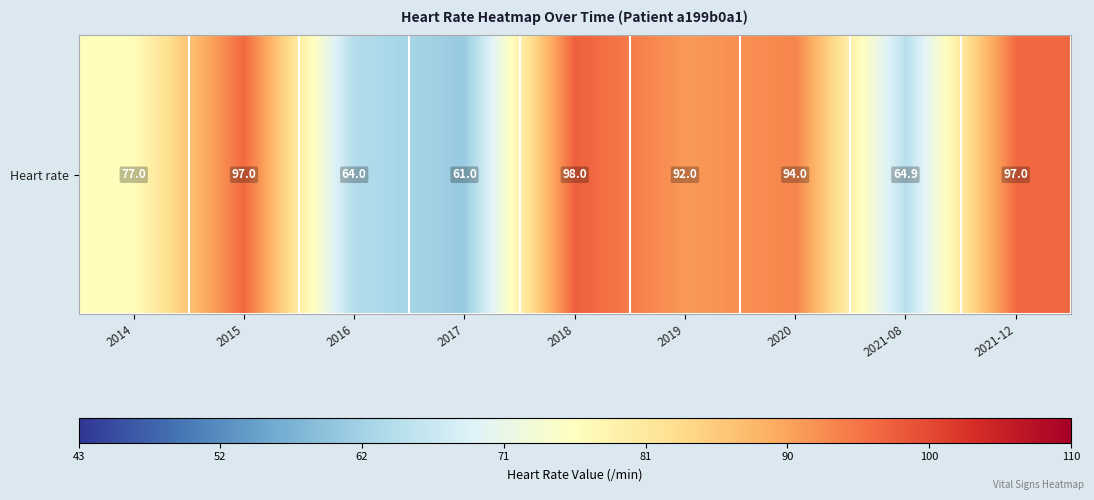

Is it true that the value at 2019 is 92.0?

True